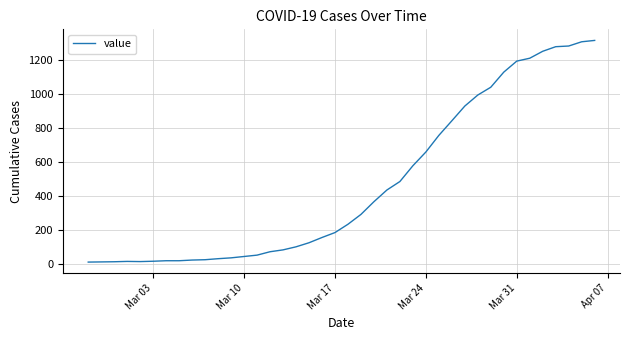

Is this an area chart (filled region under the line)?

No